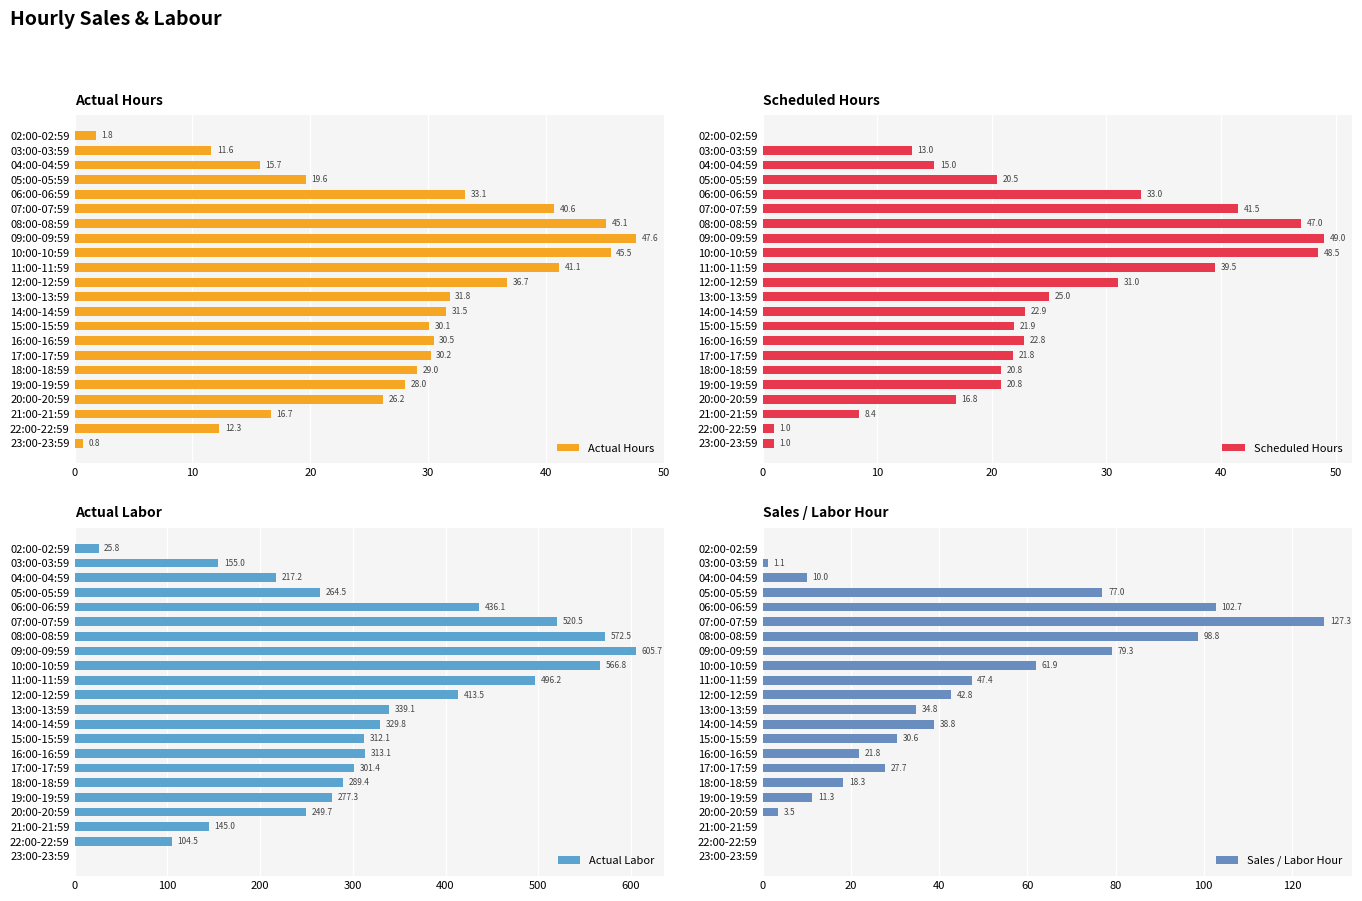

What is the difference between the second highest and second lowest values in the Actual Hours series?

43.7